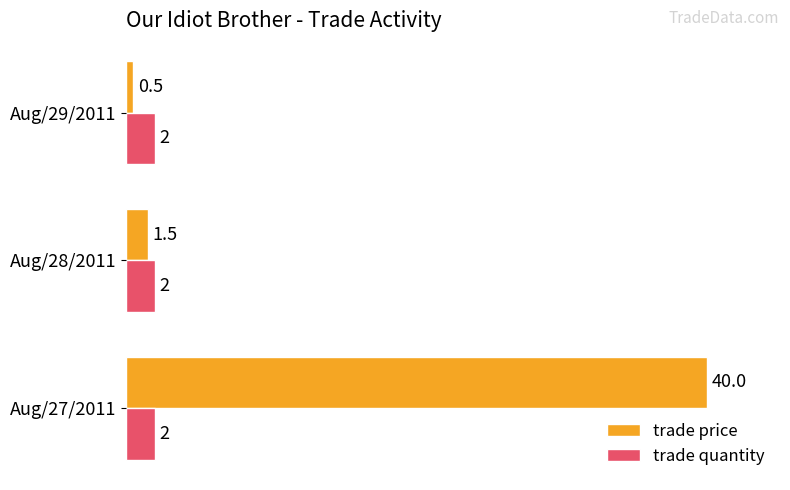

Which series has the largest total across all categories?

trade price